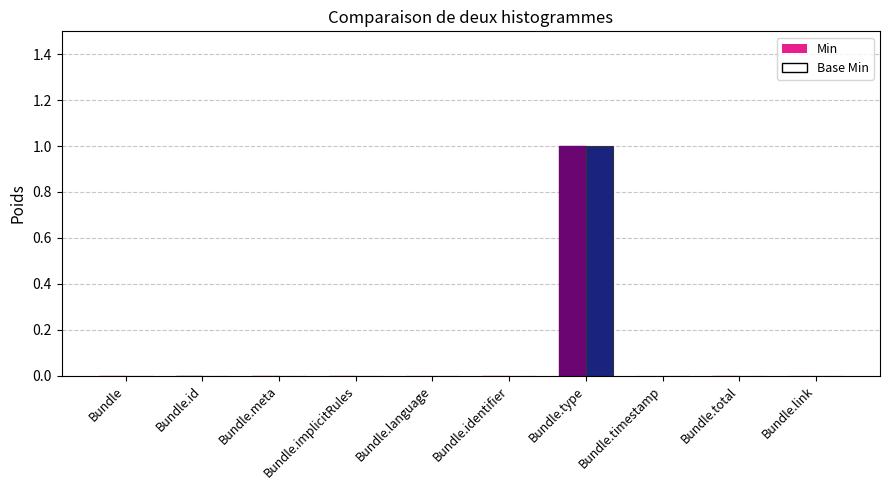

Count the Base Min values in the range 0 to 1.

10